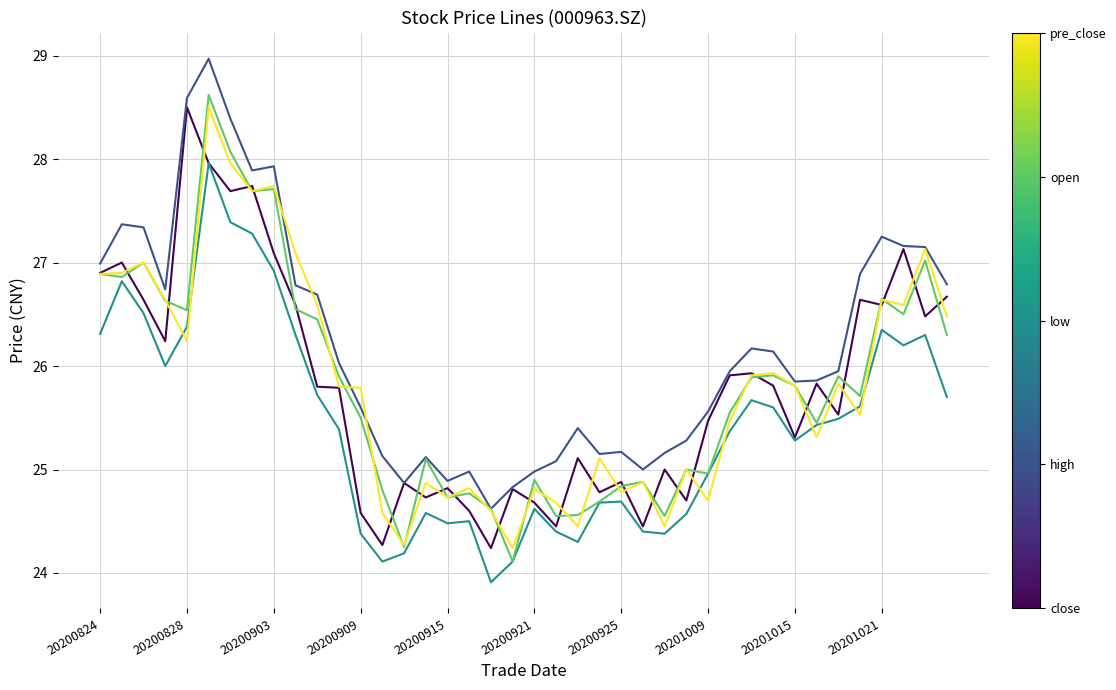

What is the maximum value shown in the chart?

29.0